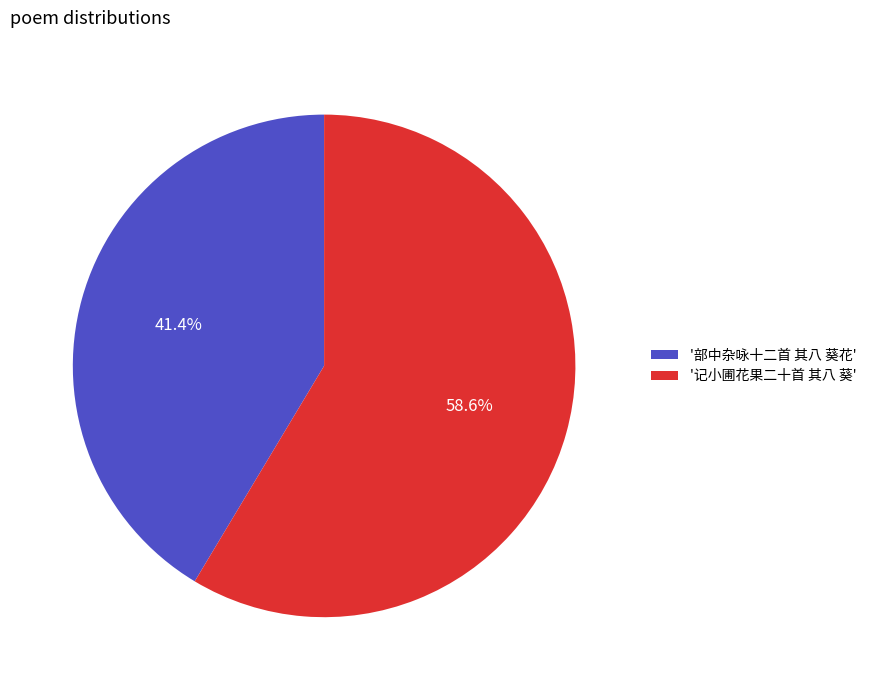

What portion of the pie excludes '记小圃花果二十首 其八 葵'?

41.4%